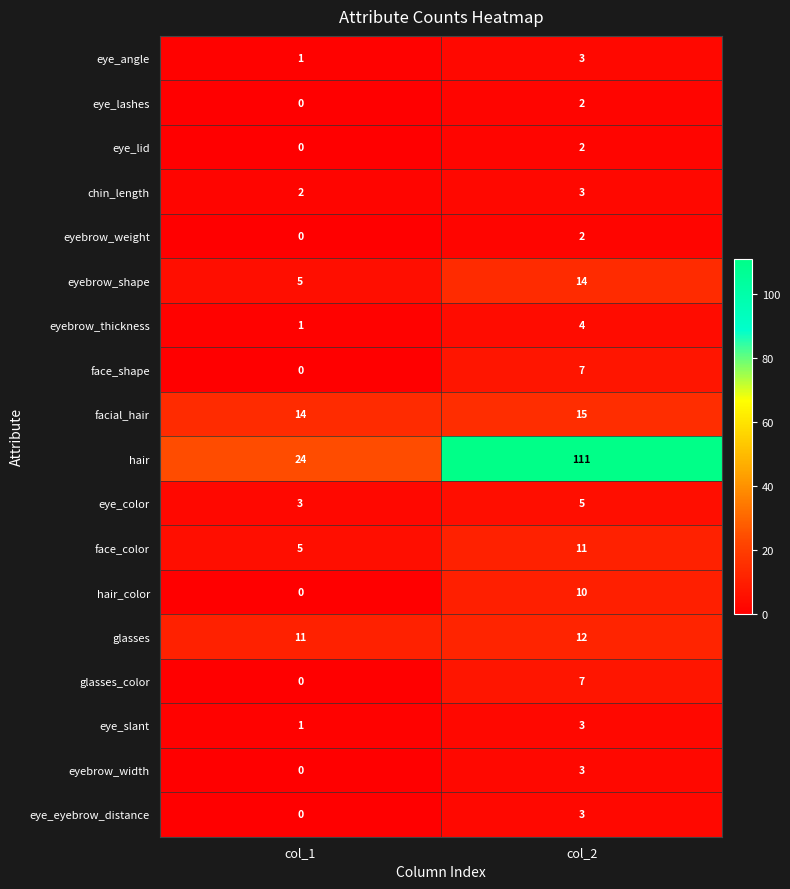

Which series has the largest total across all categories?

hair